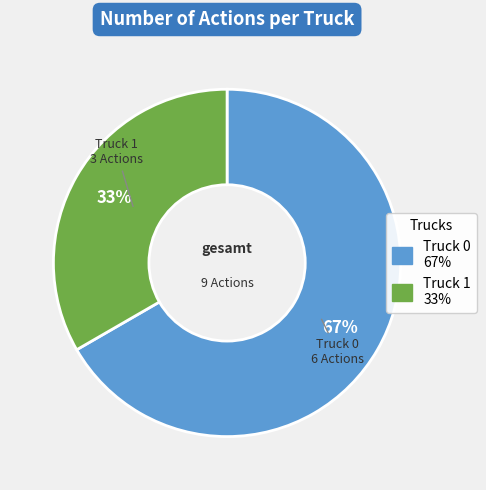

Combined, do Truck 0 and Truck 1 account for over 50%?

Yes